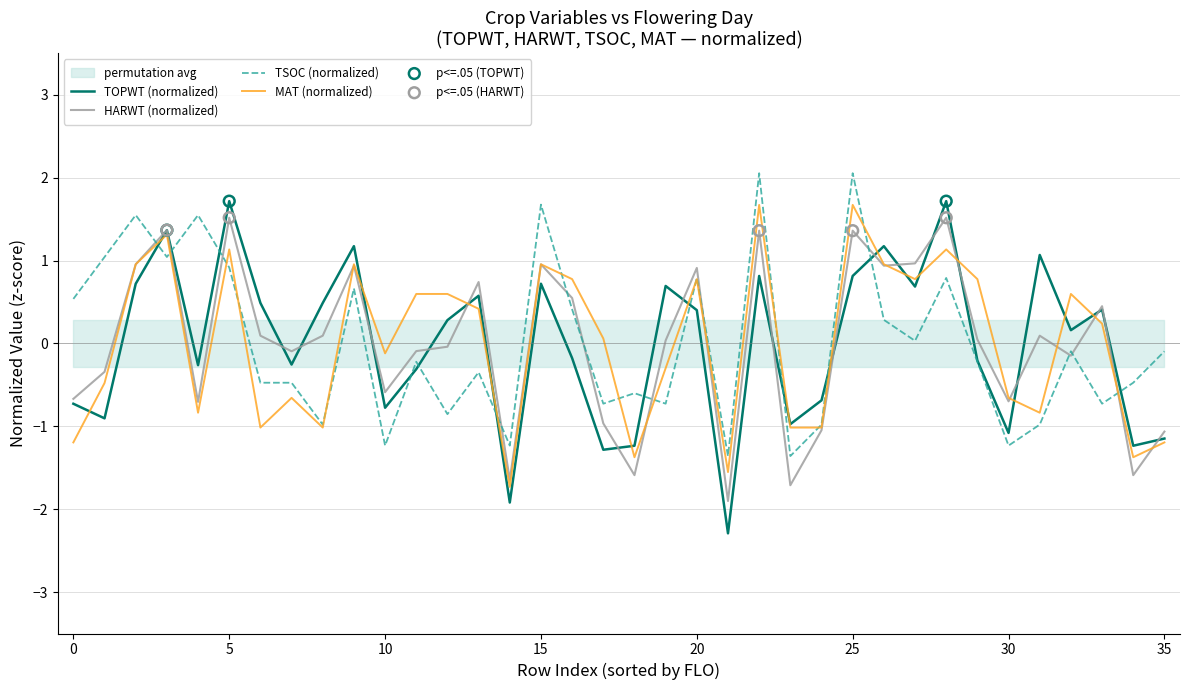

Is the value of TSOC at 21 greater than the value of MAT at 11?

No